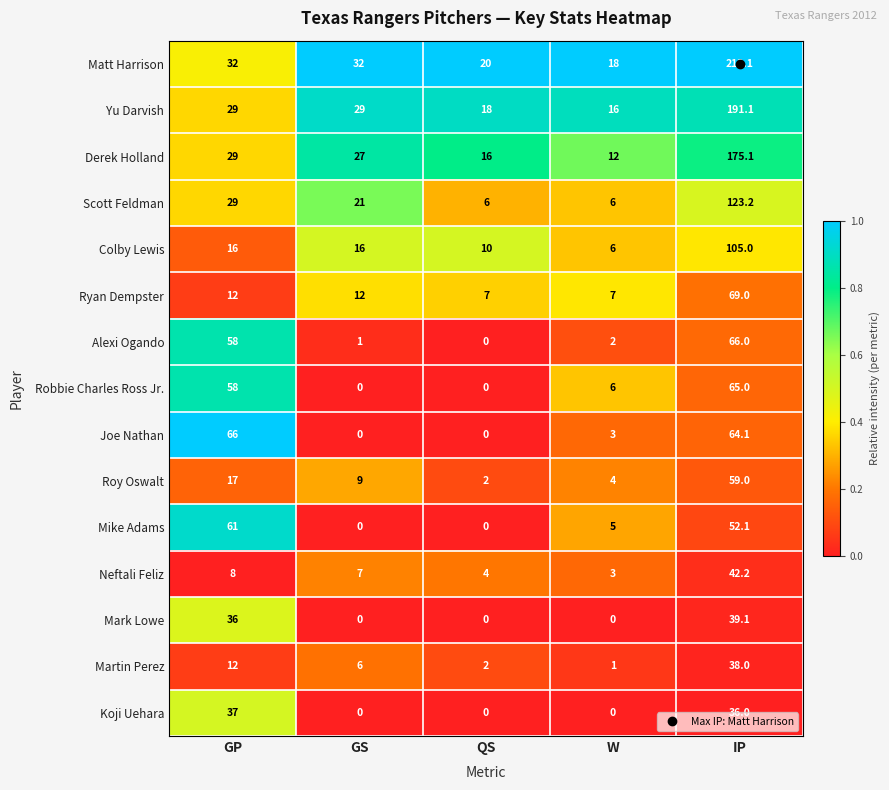

What is the total value across all series at W?

89.0